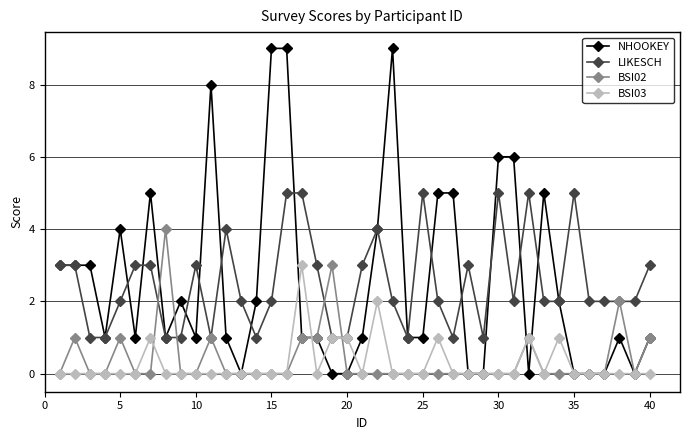

List the series in order of their peak value, highest first.

NHOOKEY, LIKESCH, BSI02, BSI03